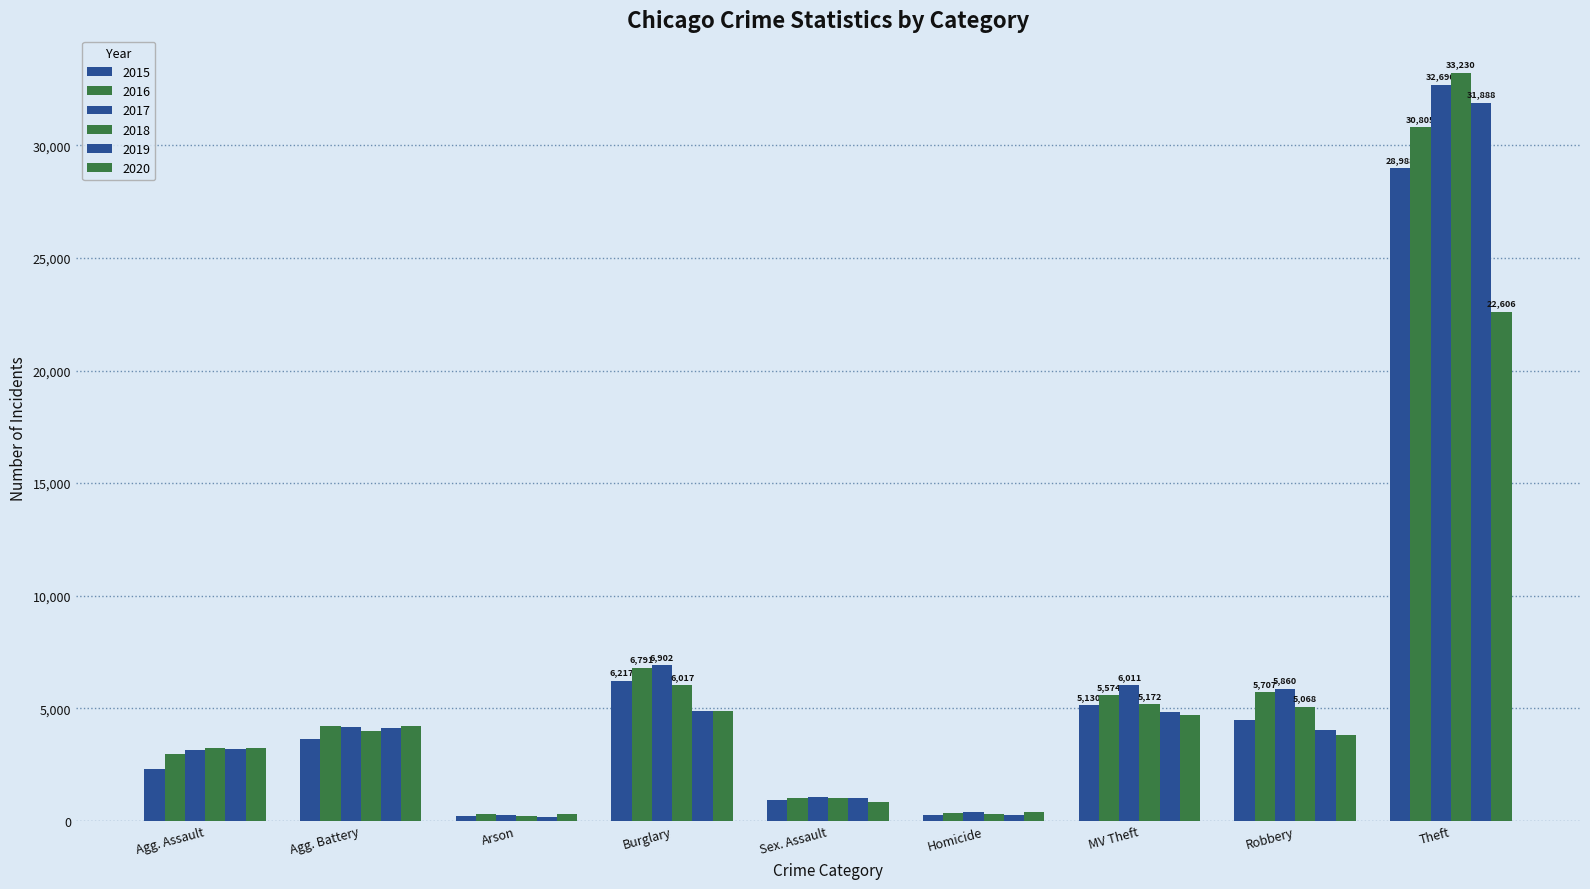

Reading left to right, transcribe all the data shown in this chart.

2015: 2319	3622	223	6217	924	252	5130	4457	28988
2016: 2982	4210	281	6791	1001	362	5574	5707	30805
2017: 3130	4173	253	6902	1044	377	6011	5860	32690
2018: 3241	3999	189	6017	1031	295	5172	5068	33230
2019: 3180	4114	184	4895	1006	271	4811	4011	31888
2020: 3228	4210	294	4883	810	406	4677	3798	22606